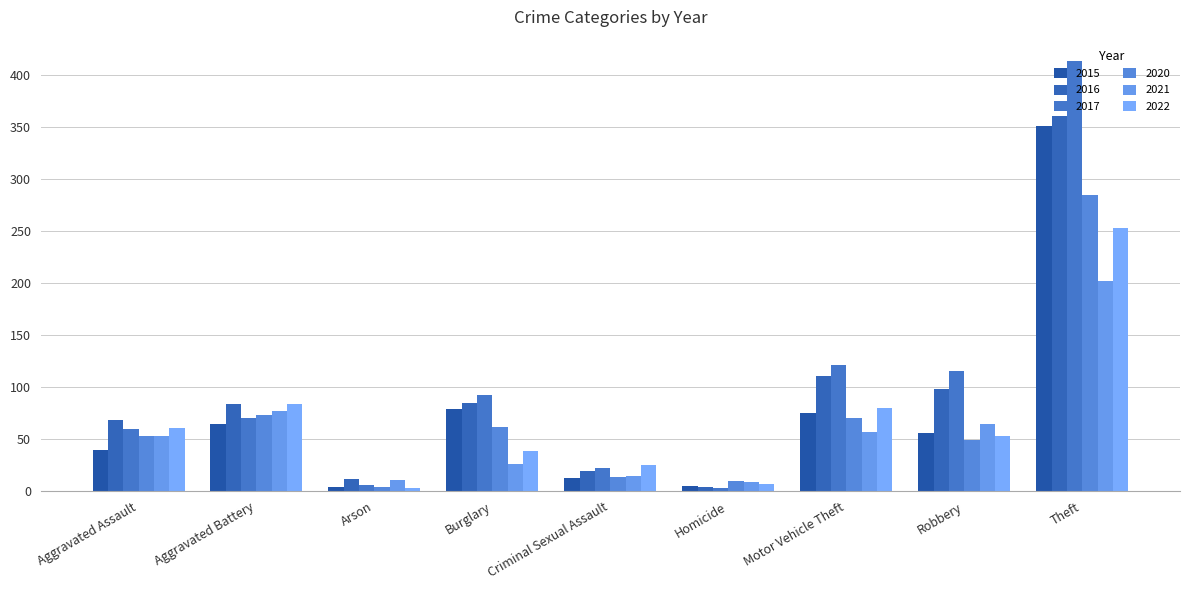

What is the value of the 2022 bar at the 9th from the left?

253